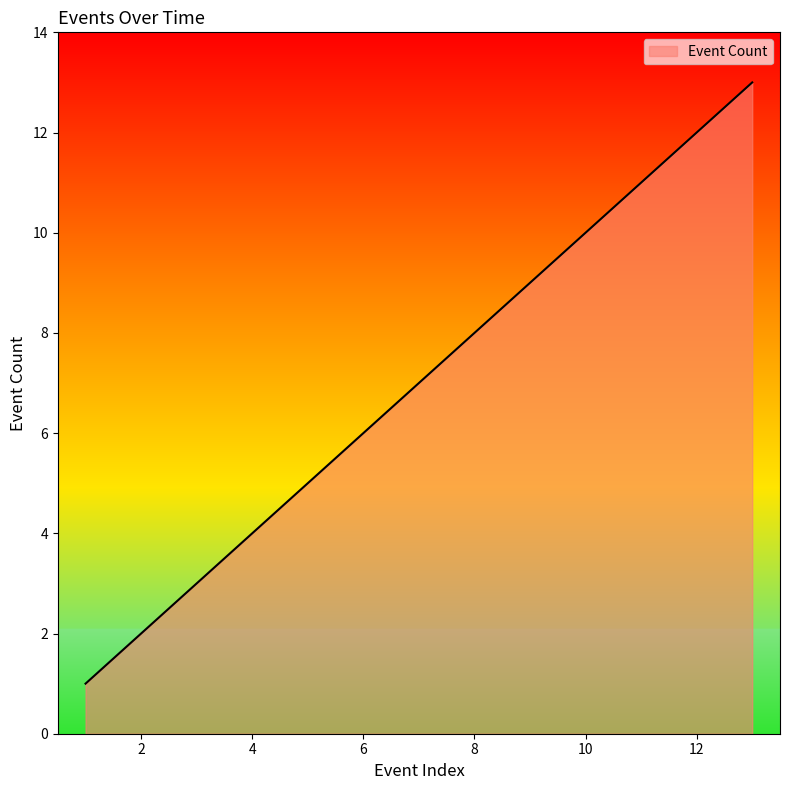

What is the maximum value shown in the chart?

13